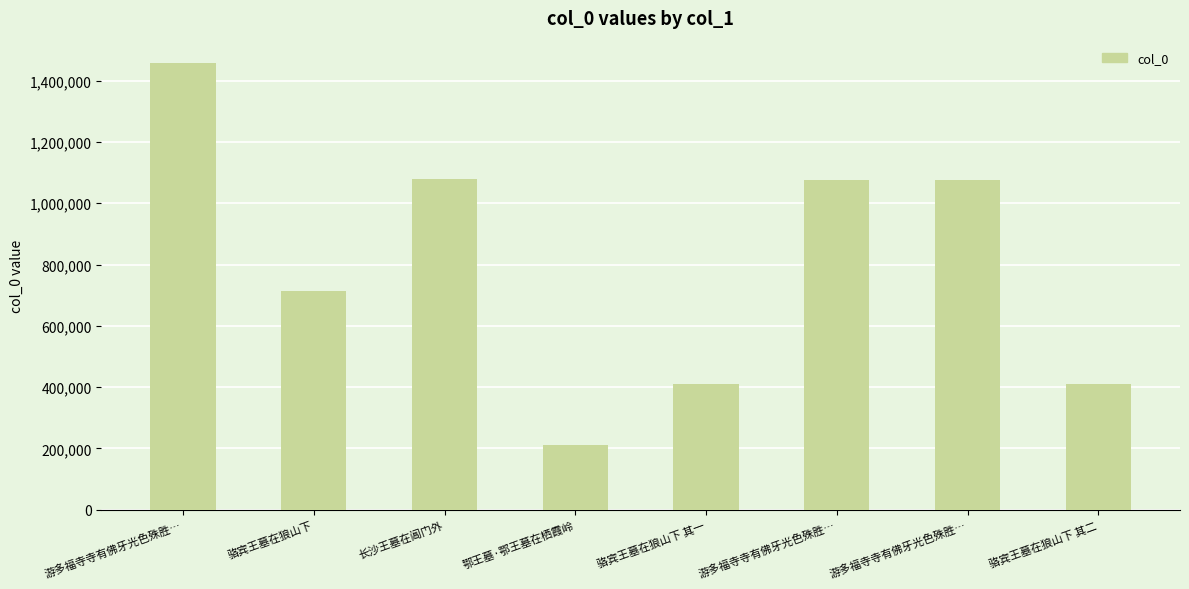

How many categories are shown in the chart?

8